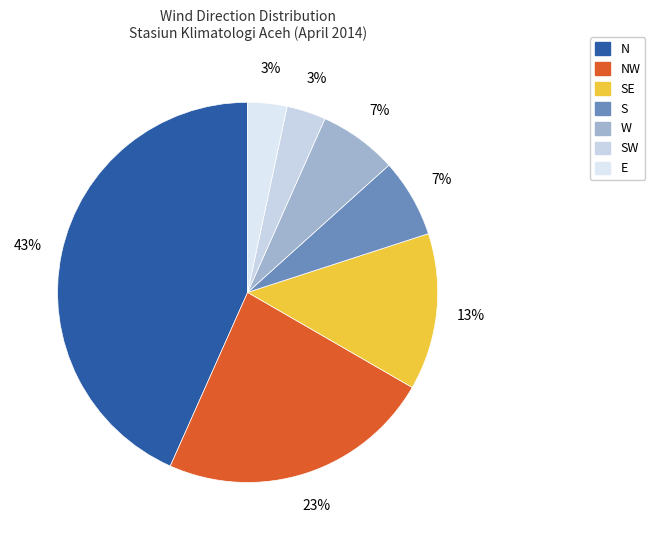

To the nearest percent, what is the difference between the largest and smallest slice percentages?

40%